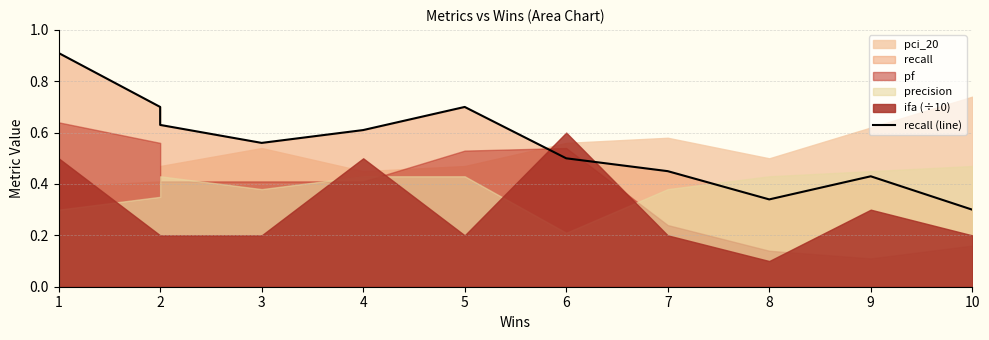

What is the change in value from 5 to 7?

-0.2